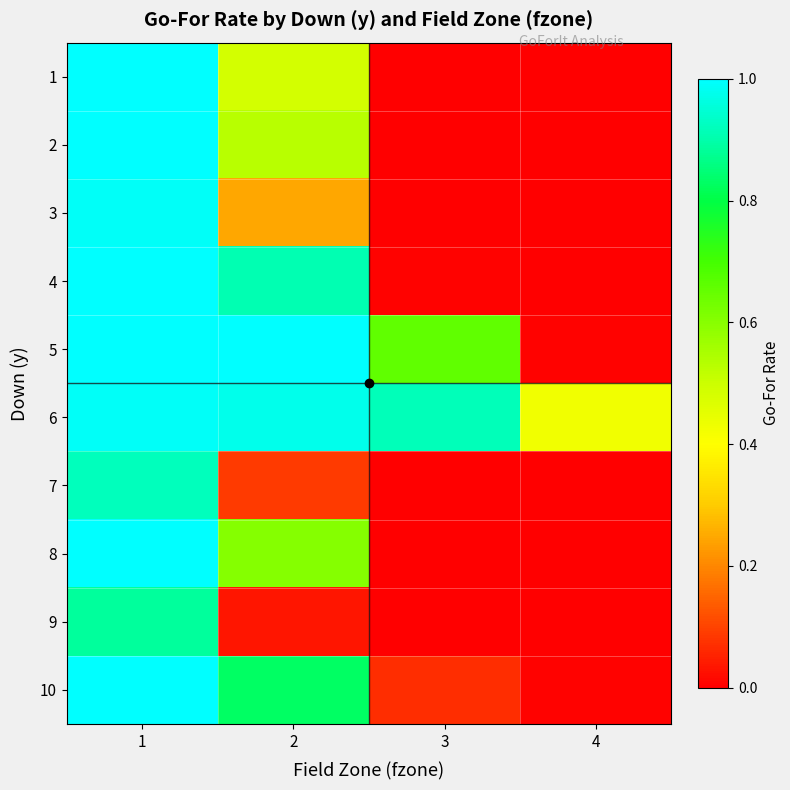

Between 1 and 3, which is larger?

1